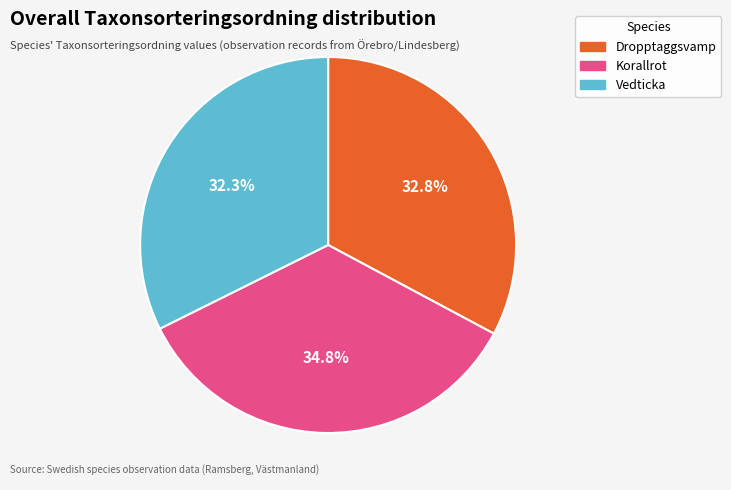

Is Vedticka the majority of the pie?

No